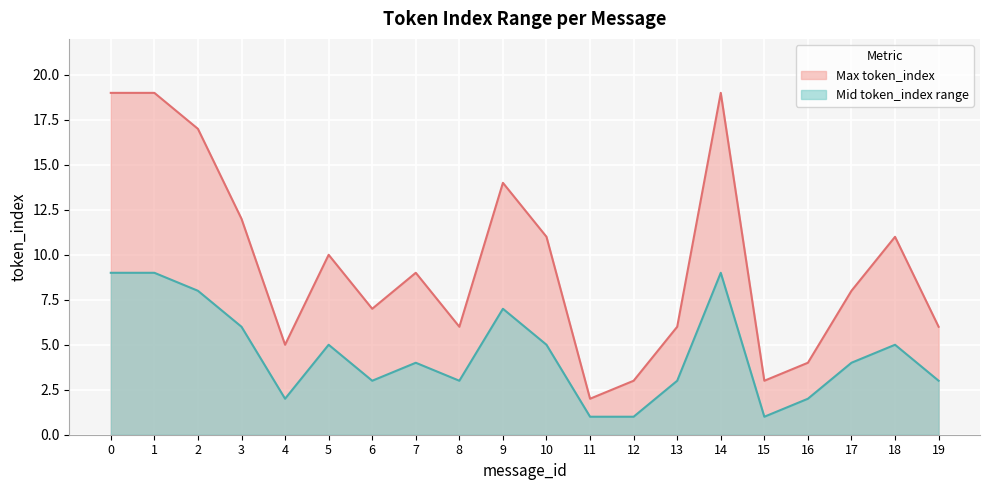

True or false: Min token_index line has a value of 2 at 10.

False